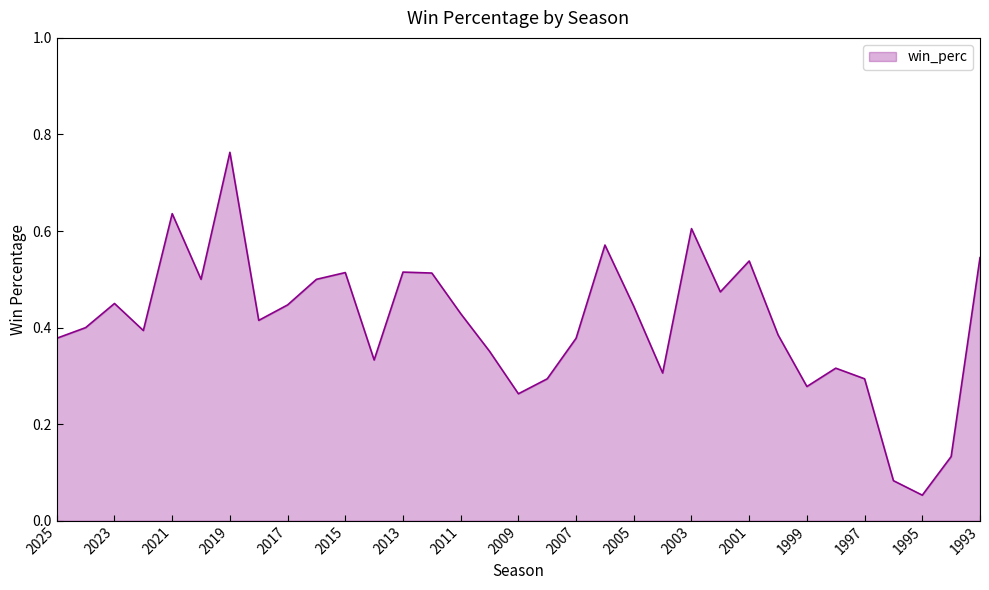

The chart shows a value of 0.6 at 2003. True or false?

True